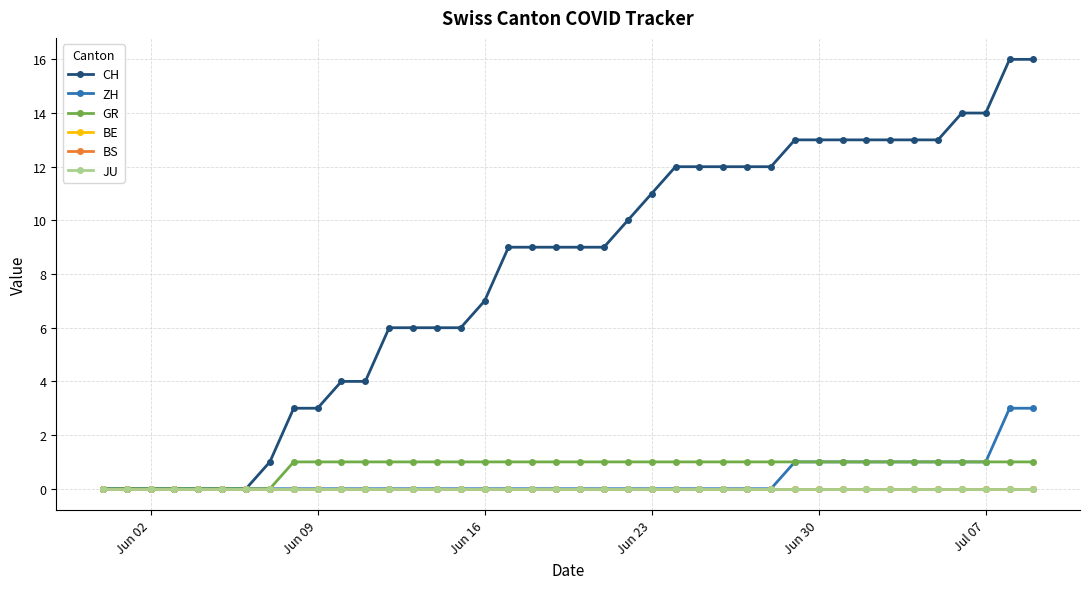

True or false: ZH has more than 0 interior local peaks.

False